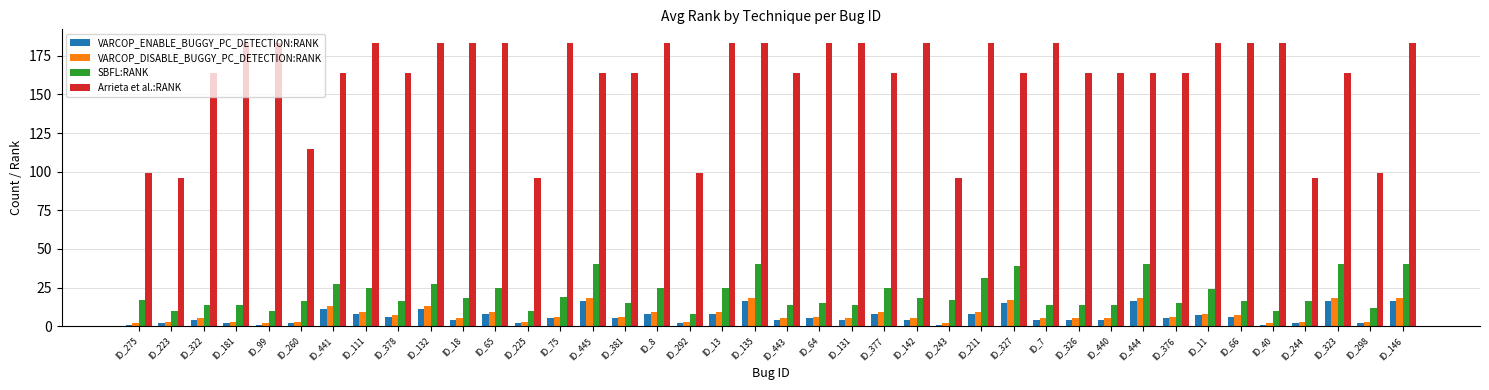

At how many categories does at least one series exceed 33?

40